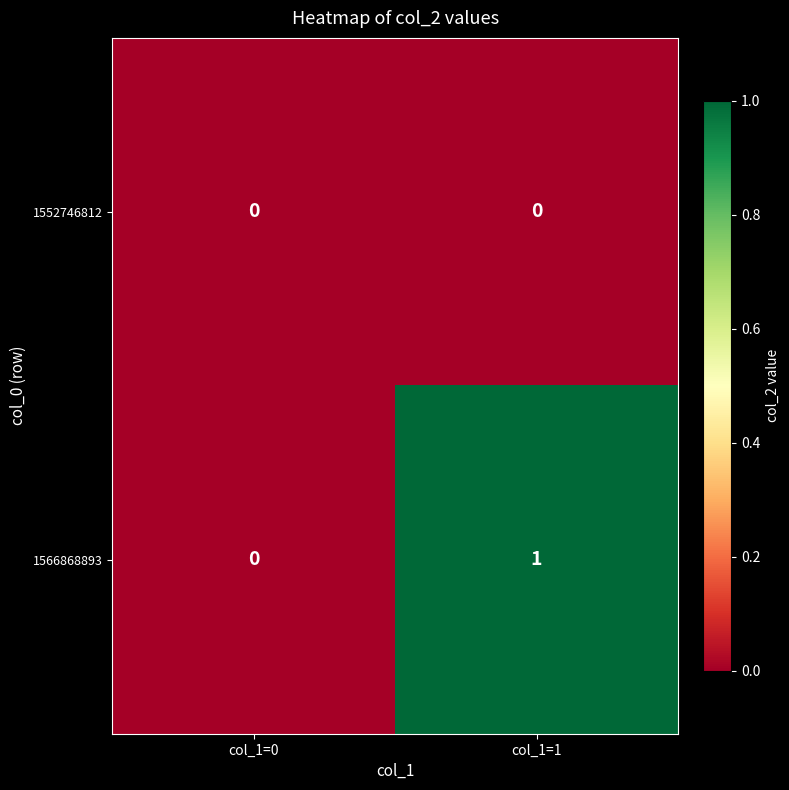

Where is 1566868893 nearest to the value 0?

col_1=0